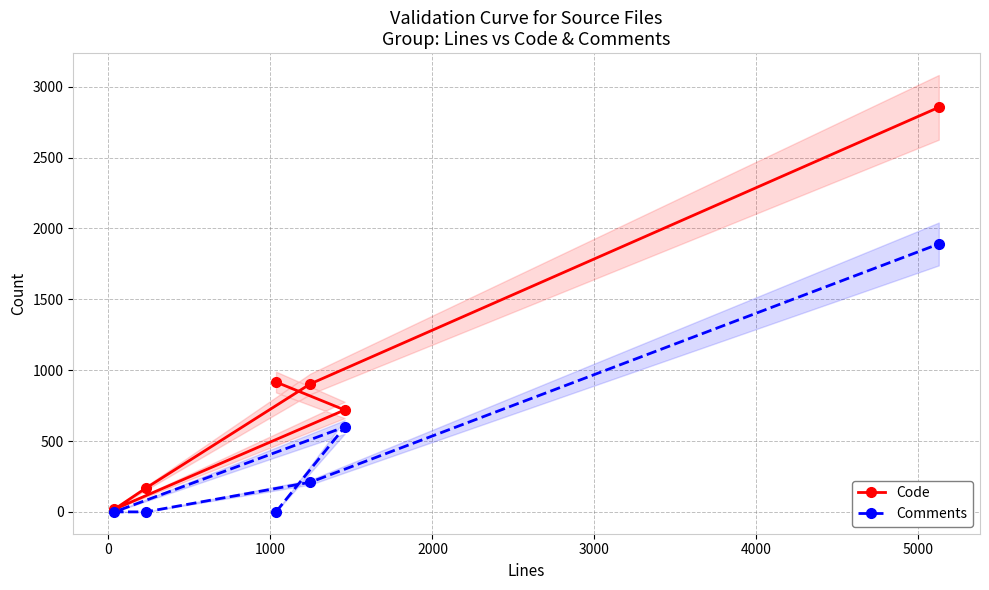

What is the greatest value displayed?

2854